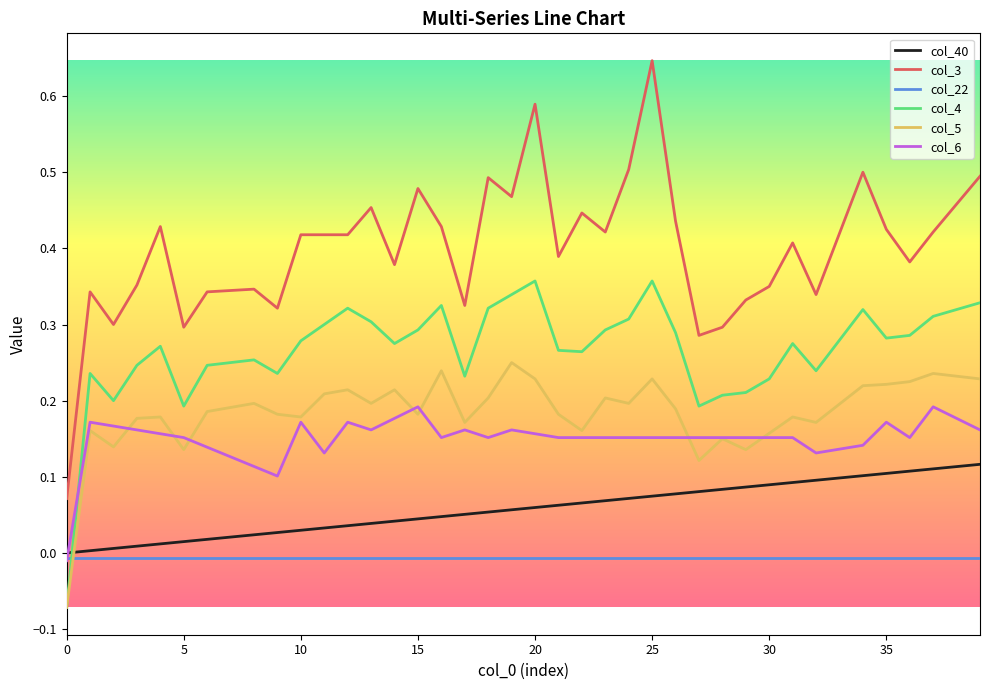

How many lines are shown in the chart?

6